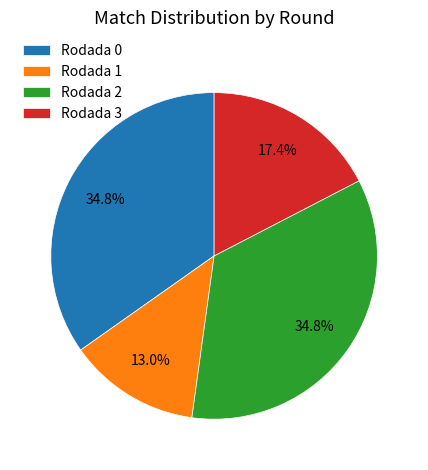

What percentage is the Rodada 2 slice, to the nearest percent?

35%